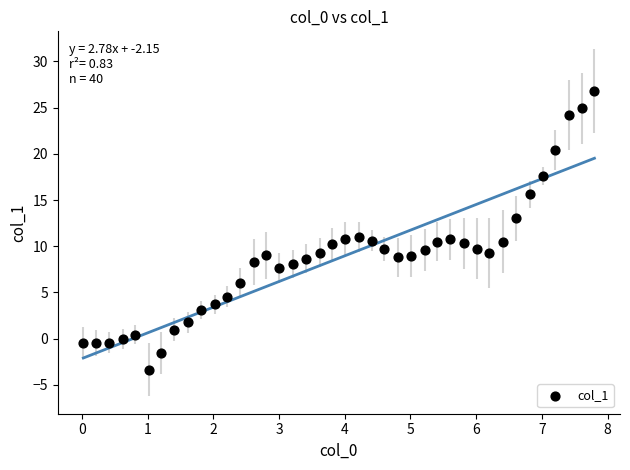

What is the range of Y values (max minus min)?

30.2